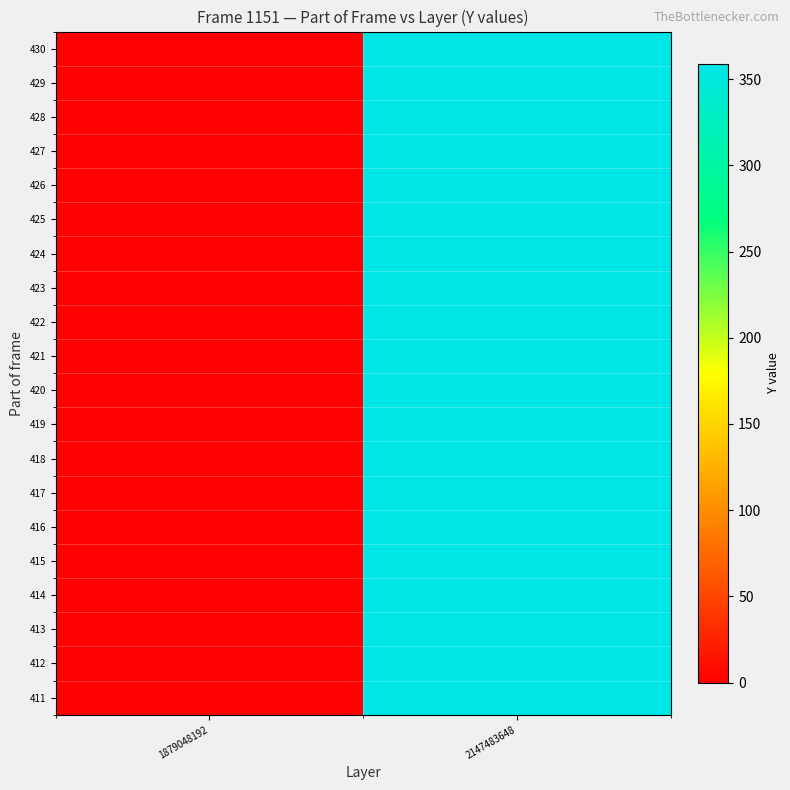

Which series has the largest range (max minus min)?

411